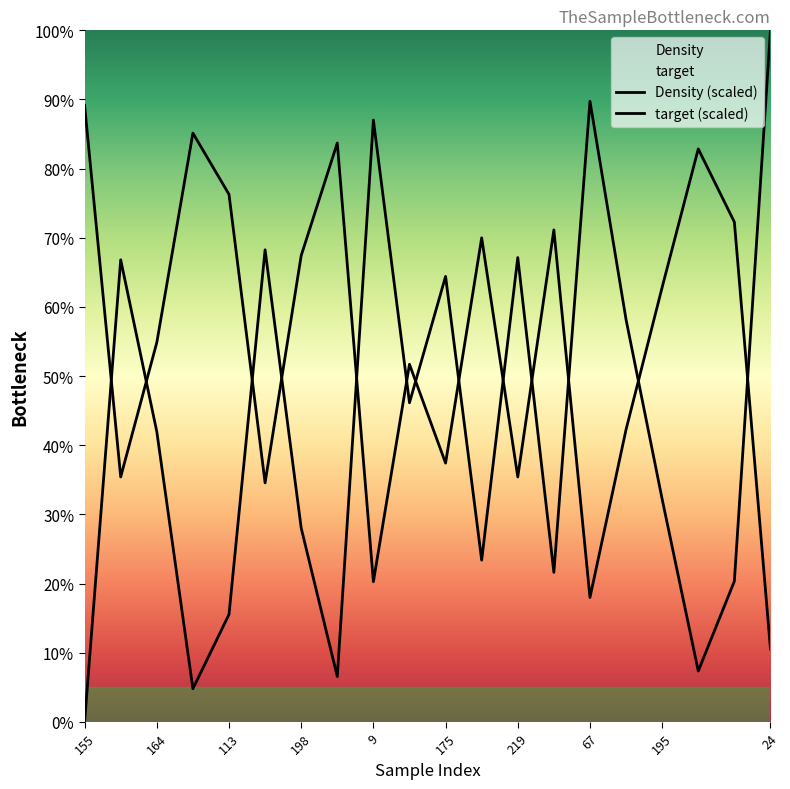

Rank the series by their maximum value, from lowest to highest.

target, Density